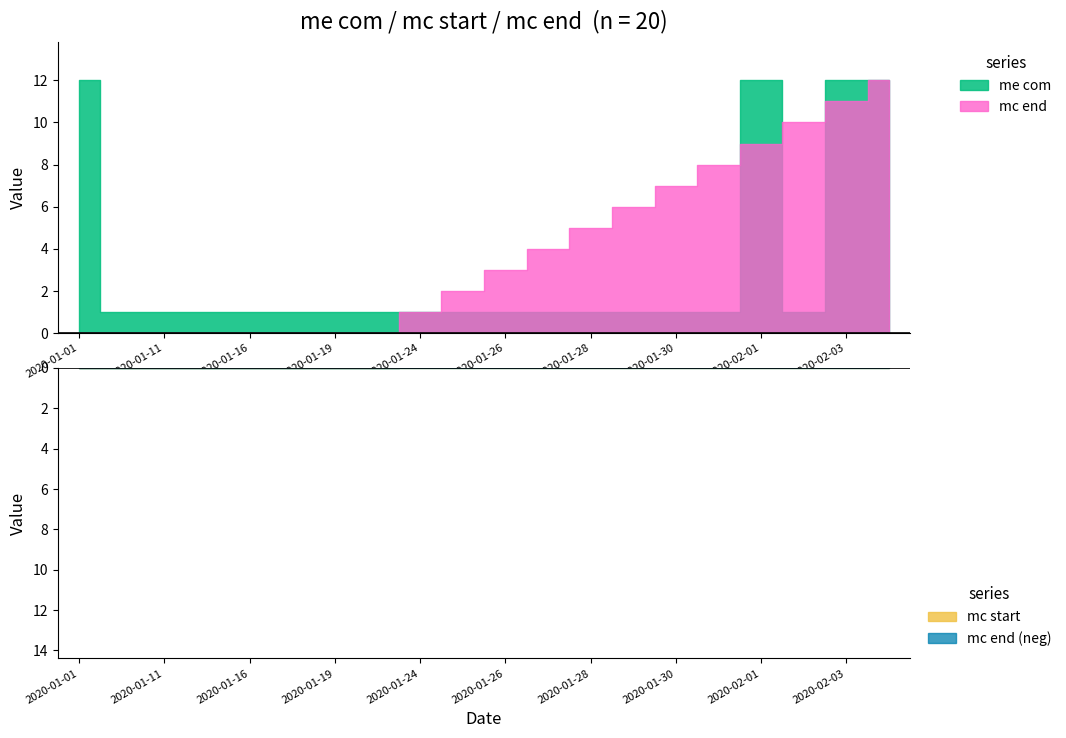

Where is the first local minimum for me com?

2020-02-02